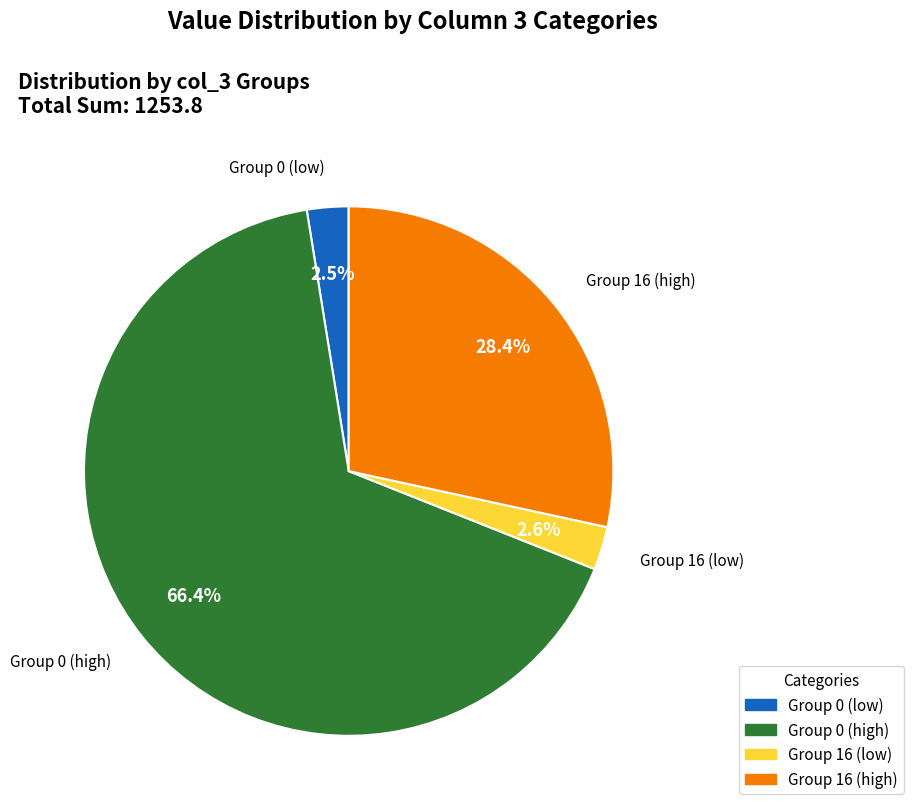

Is there any slice that represents more than half of the pie?

Yes